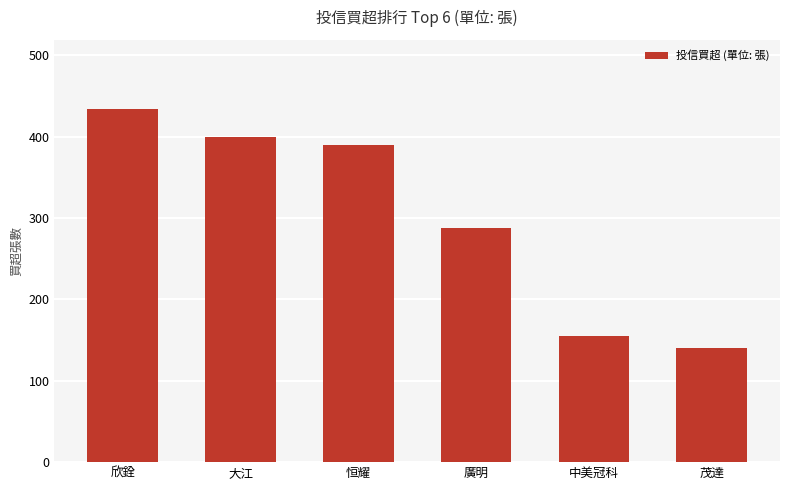

The chart shows a value of 586 at 欣銓. True or false?

False